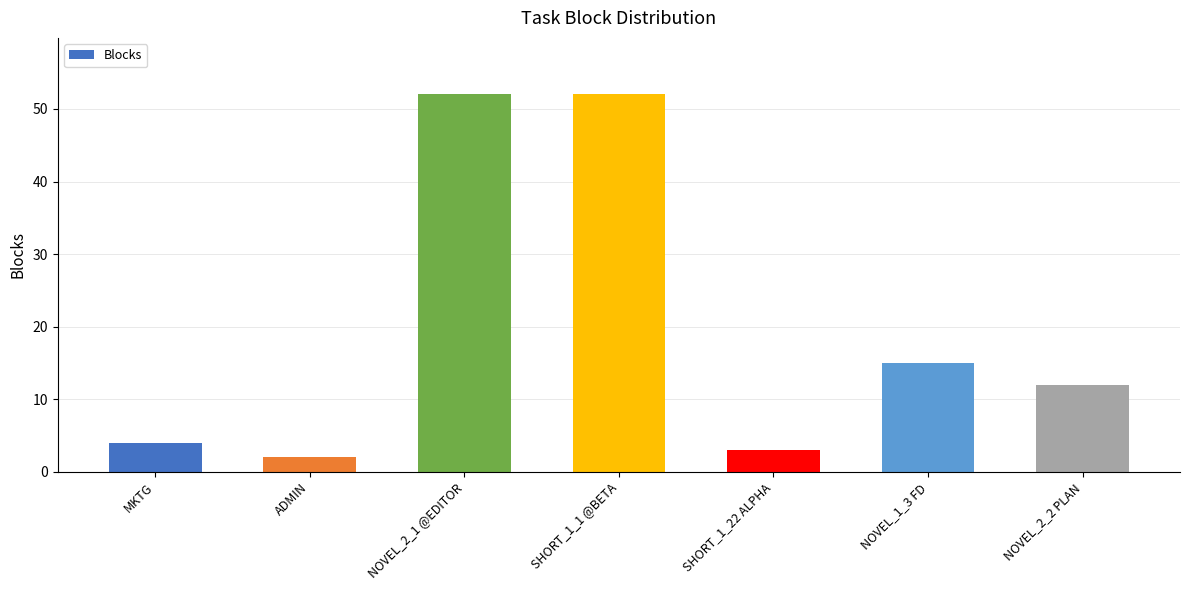

Which label corresponds to the smallest value in the chart?

ADMIN